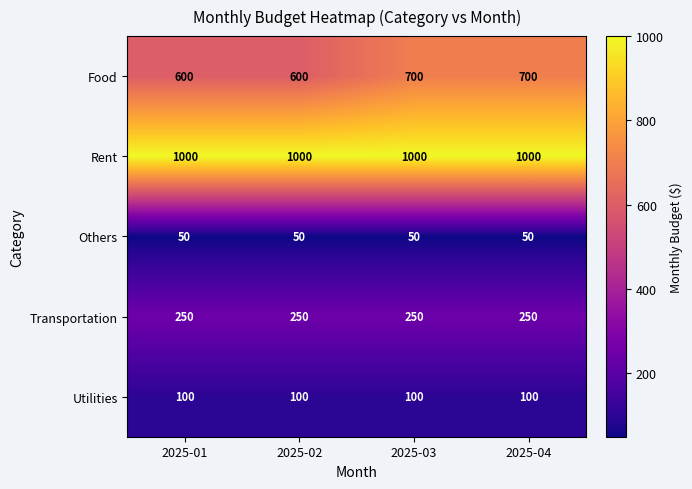

What value does the Others series have at 2025-01?

50